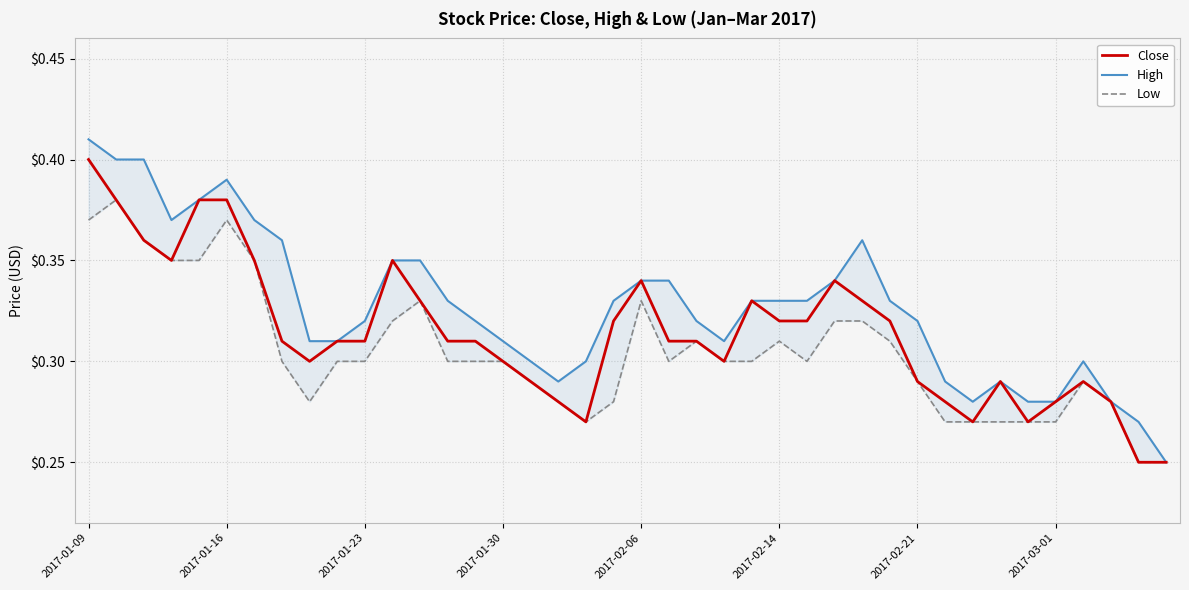

Which category has the highest value in the Close series?

2017-01-09